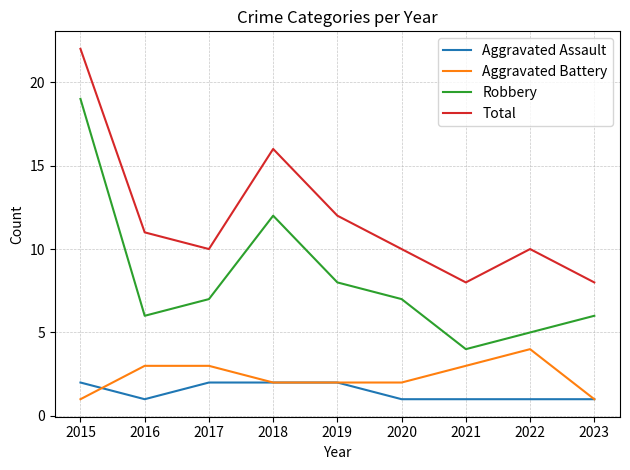

What is the greatest value displayed?

22